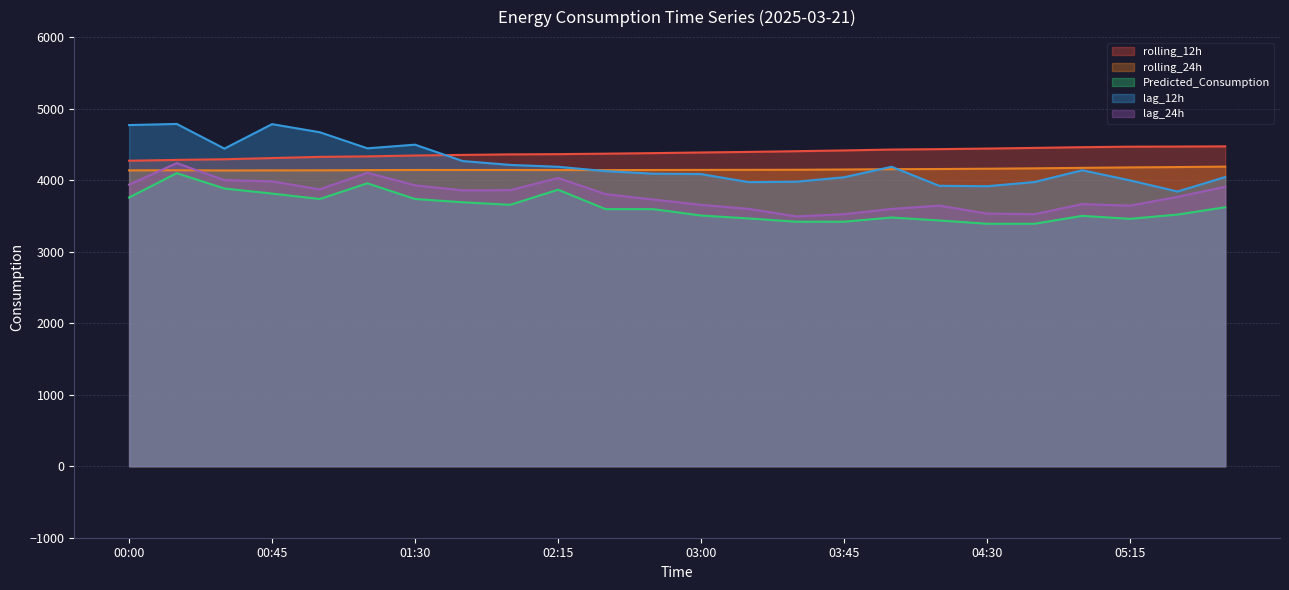

True or false: rolling_12h has a value of 7454.1 at 03:30.

False